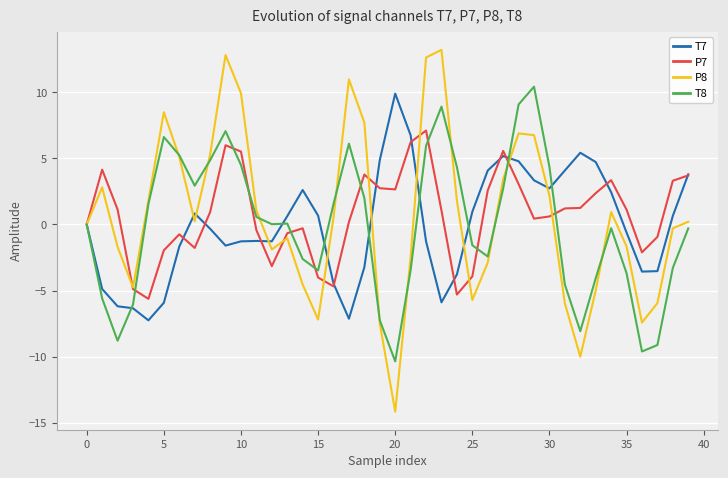

Which series has the largest range (max minus min)?

P8